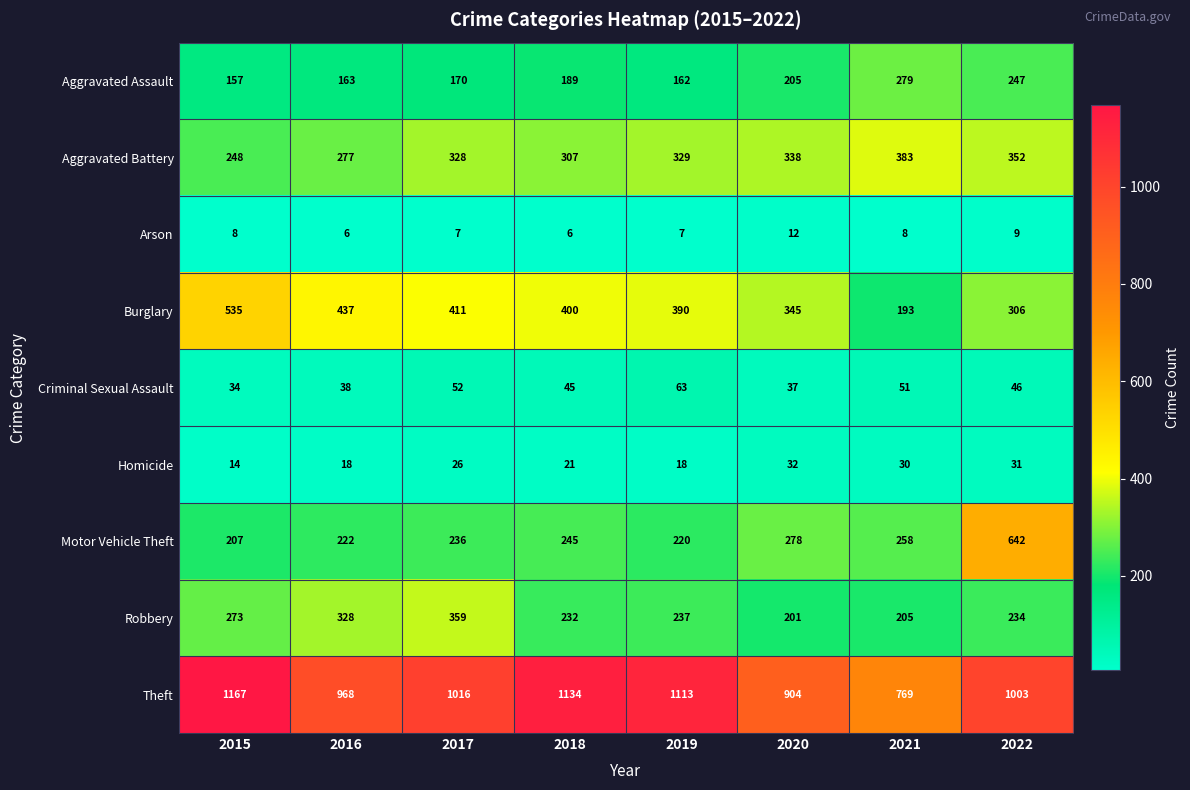

The value of Theft at 2016 is 968. True or false?

True